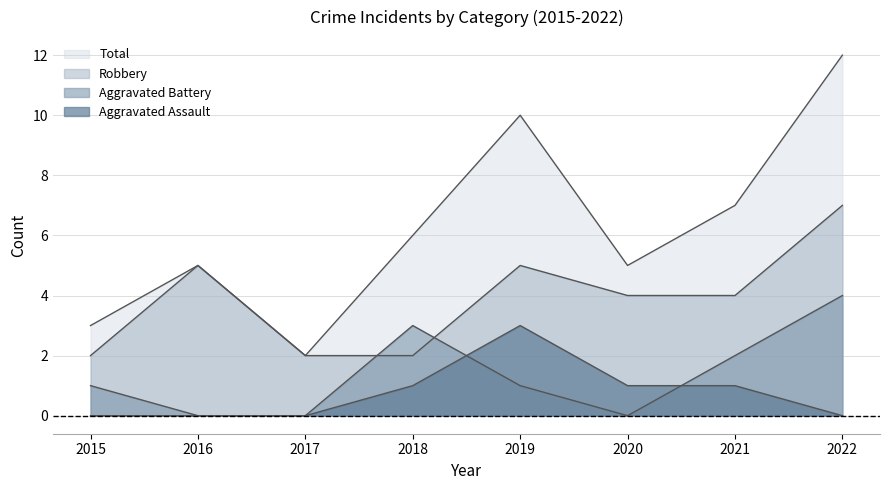

Where is Total nearest to the value 7?

2021